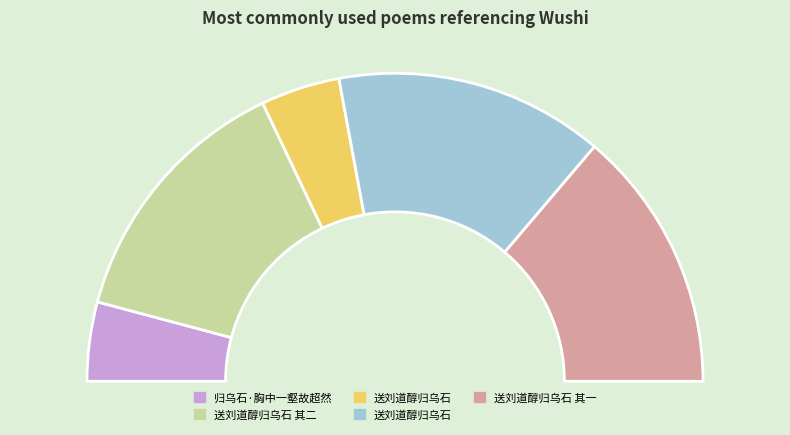

Is 送刘道醇归乌石 the majority of the pie?

No